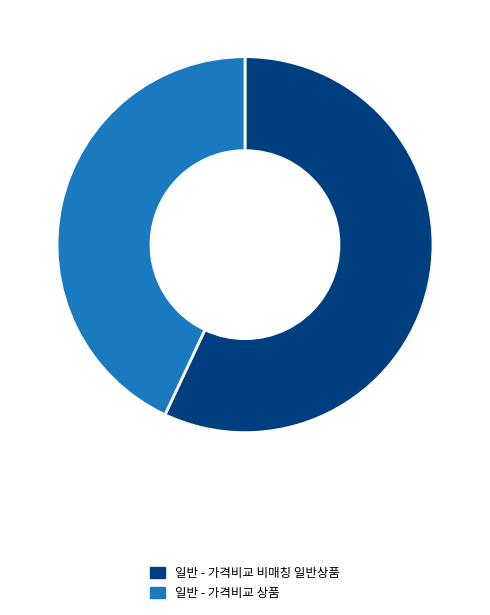

Rank the categories by value from highest to lowest.

일반 - 가격비교 비매칭 일반상품, 일반 - 가격비교 상품